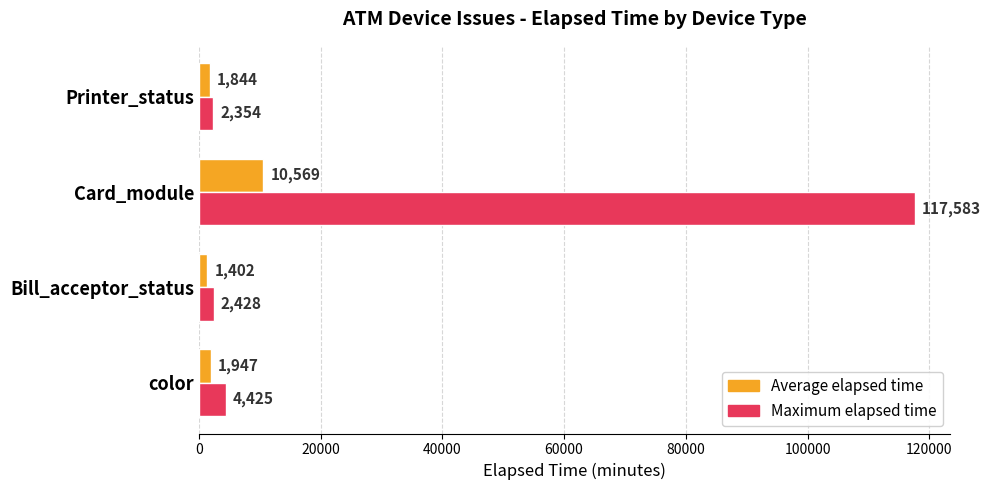

List the series in order of their peak value, lowest first.

Average elapsed time, Maximum elapsed time